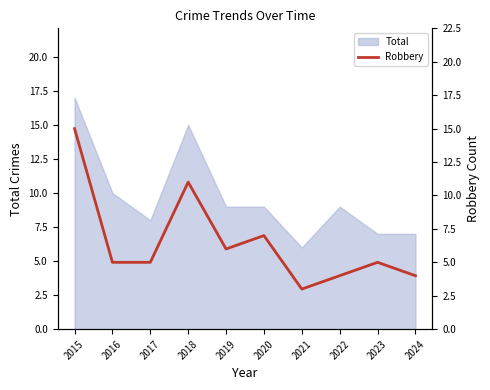

Which label corresponds to the largest value in the chart?

2015